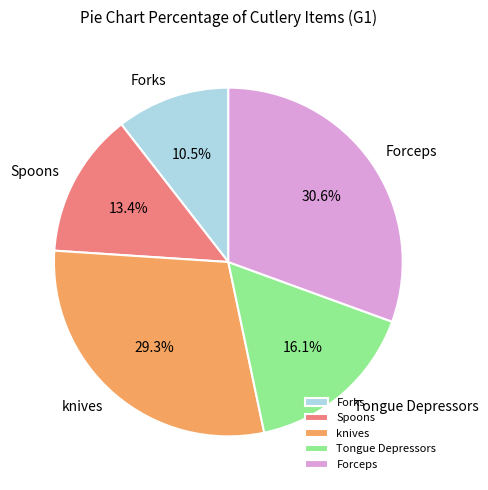

To the nearest percent, what is the average slice percentage?

20%